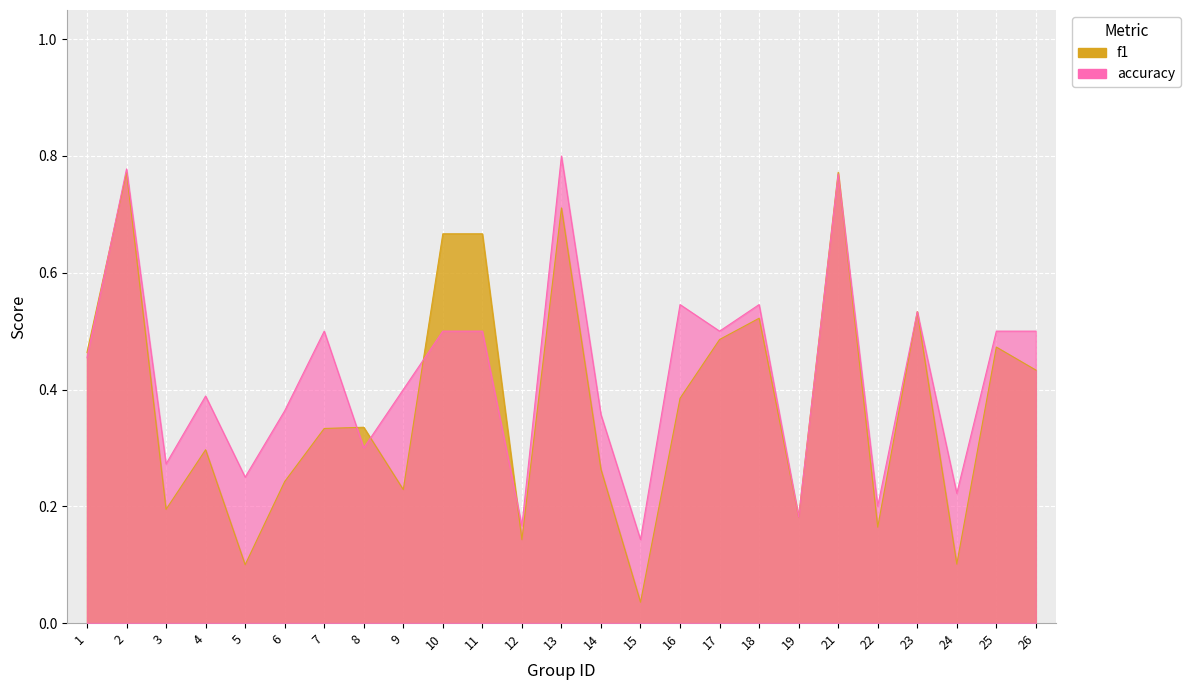

How many categories are shown in the chart?

25